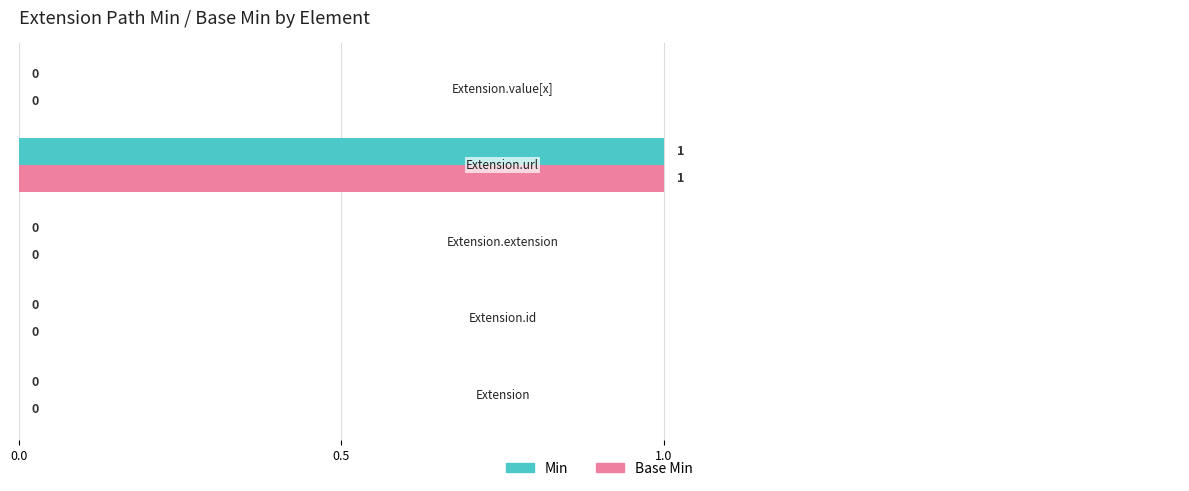

How many Min values are between 0 and 1?

5